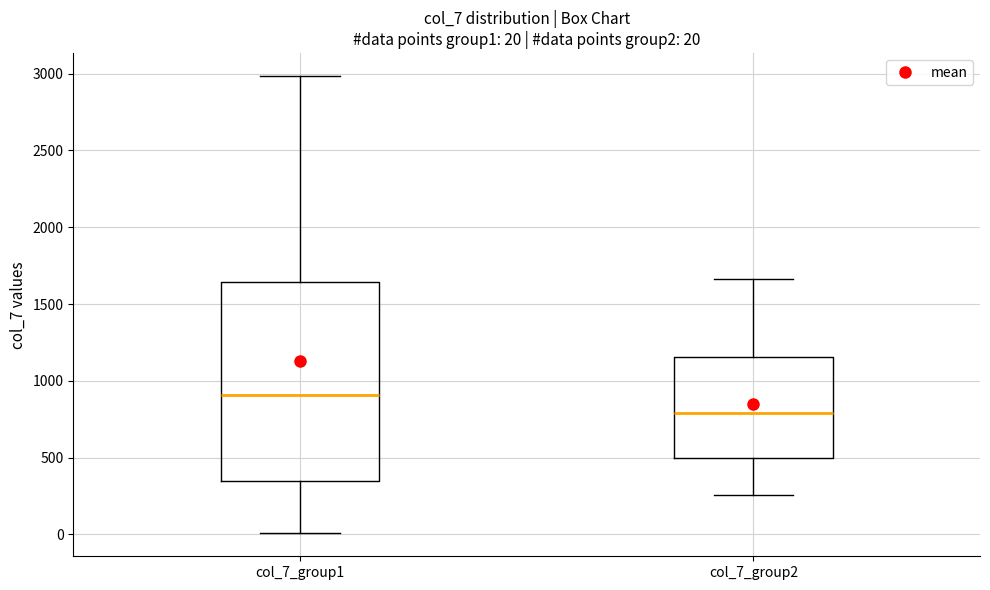

Comparing the boxes themselves (not the whiskers), which one is the tallest?

col_7_group1